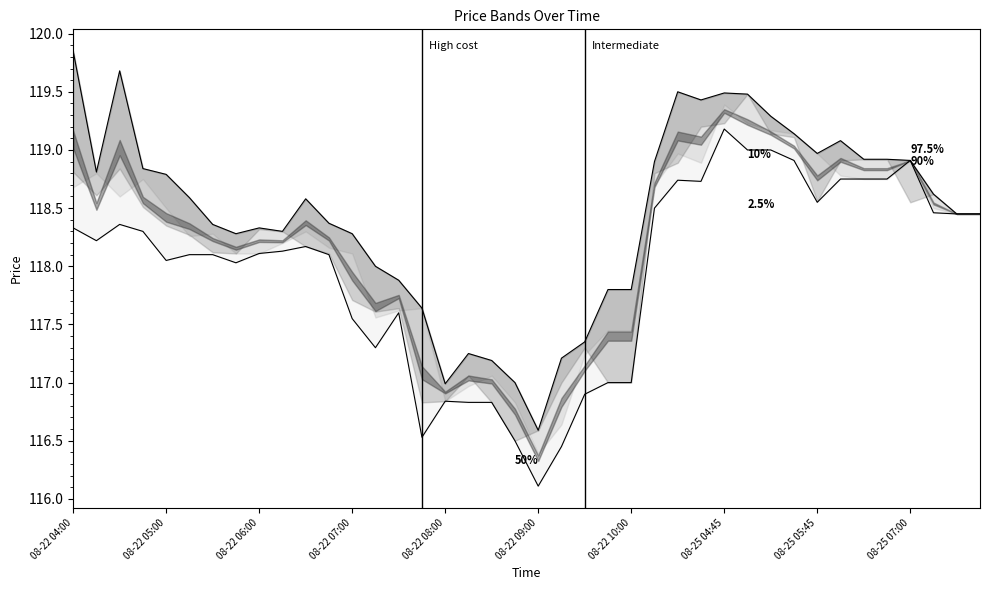

Read the High value at 14.

117.9